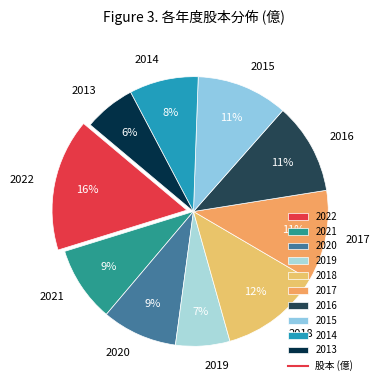

Which slice is the largest?

2022